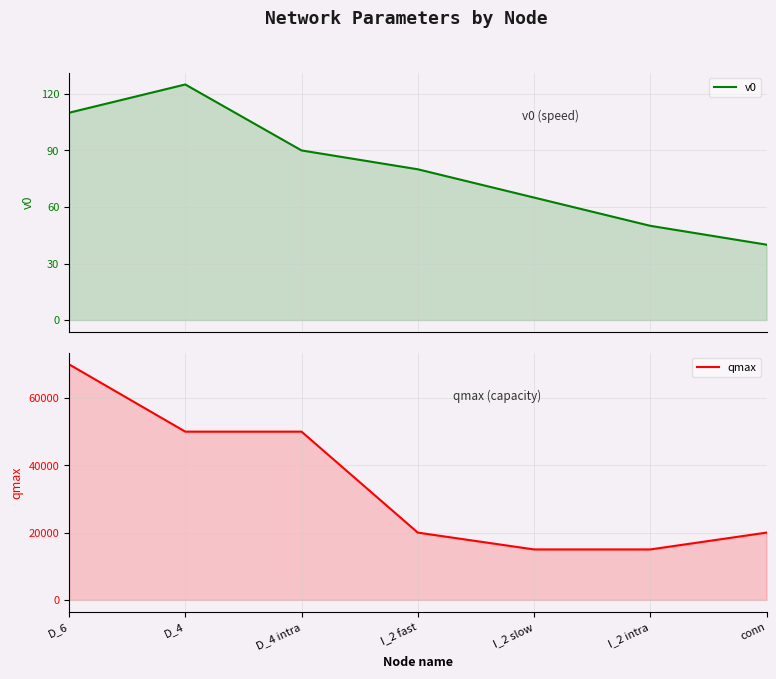

How many lines are shown in the chart?

2